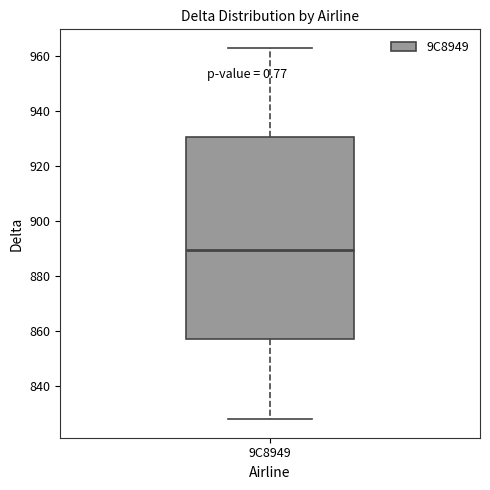

Transcribe this box plot: give where the median line is, the range the box spans, and where the two whiskers end, as read against the y-axis. The values are not printed on the chart, so give them approximately, as read against the axis.

median 890, box 858 to 930, whiskers 828 to 964